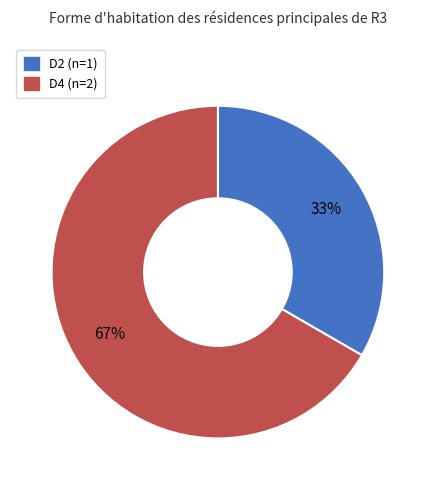

Do D2 and D4 together represent more than half of the pie?

Yes